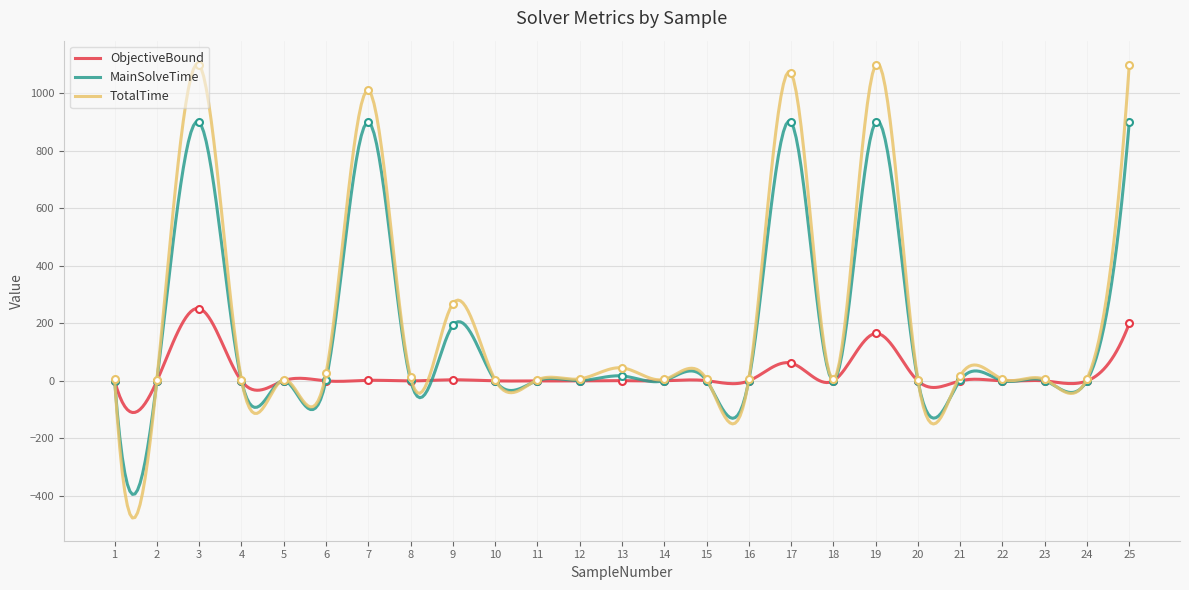

Where does the ObjectiveBound series first go above 0?

3